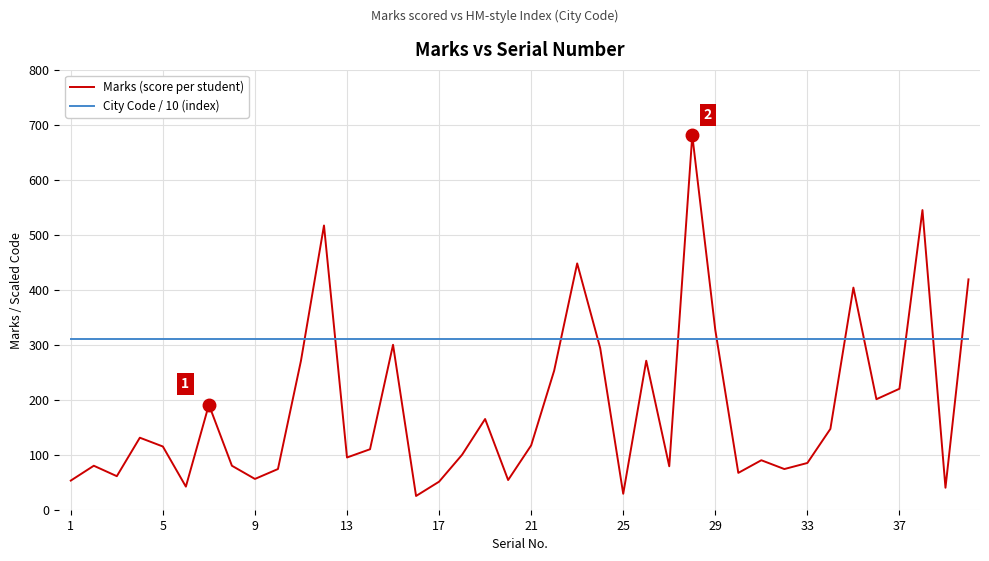

Which series has the largest total across all categories?

City Code / 10 (index)